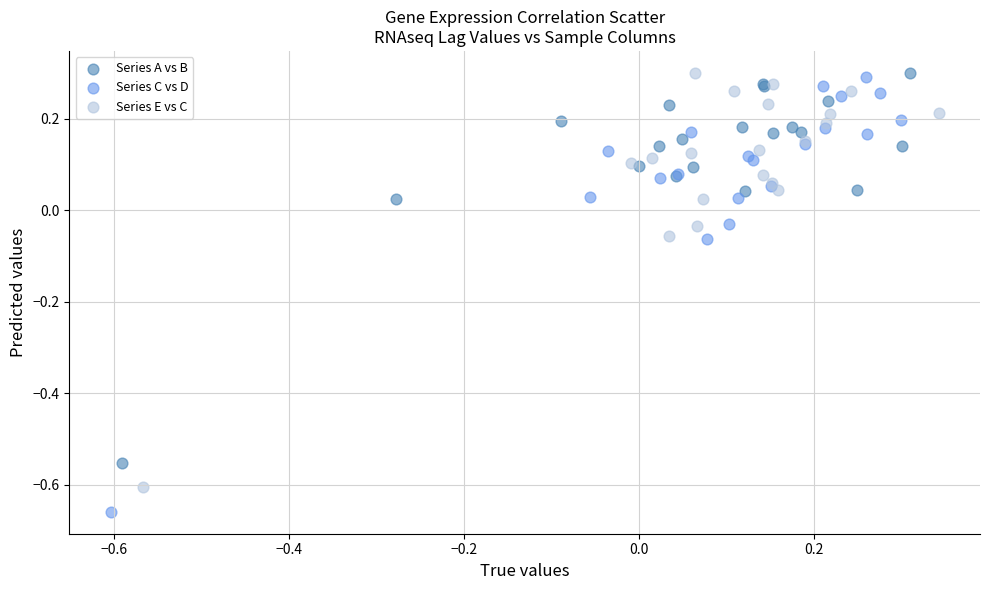

Which series has the largest Y range (max minus min)?

Series C vs D